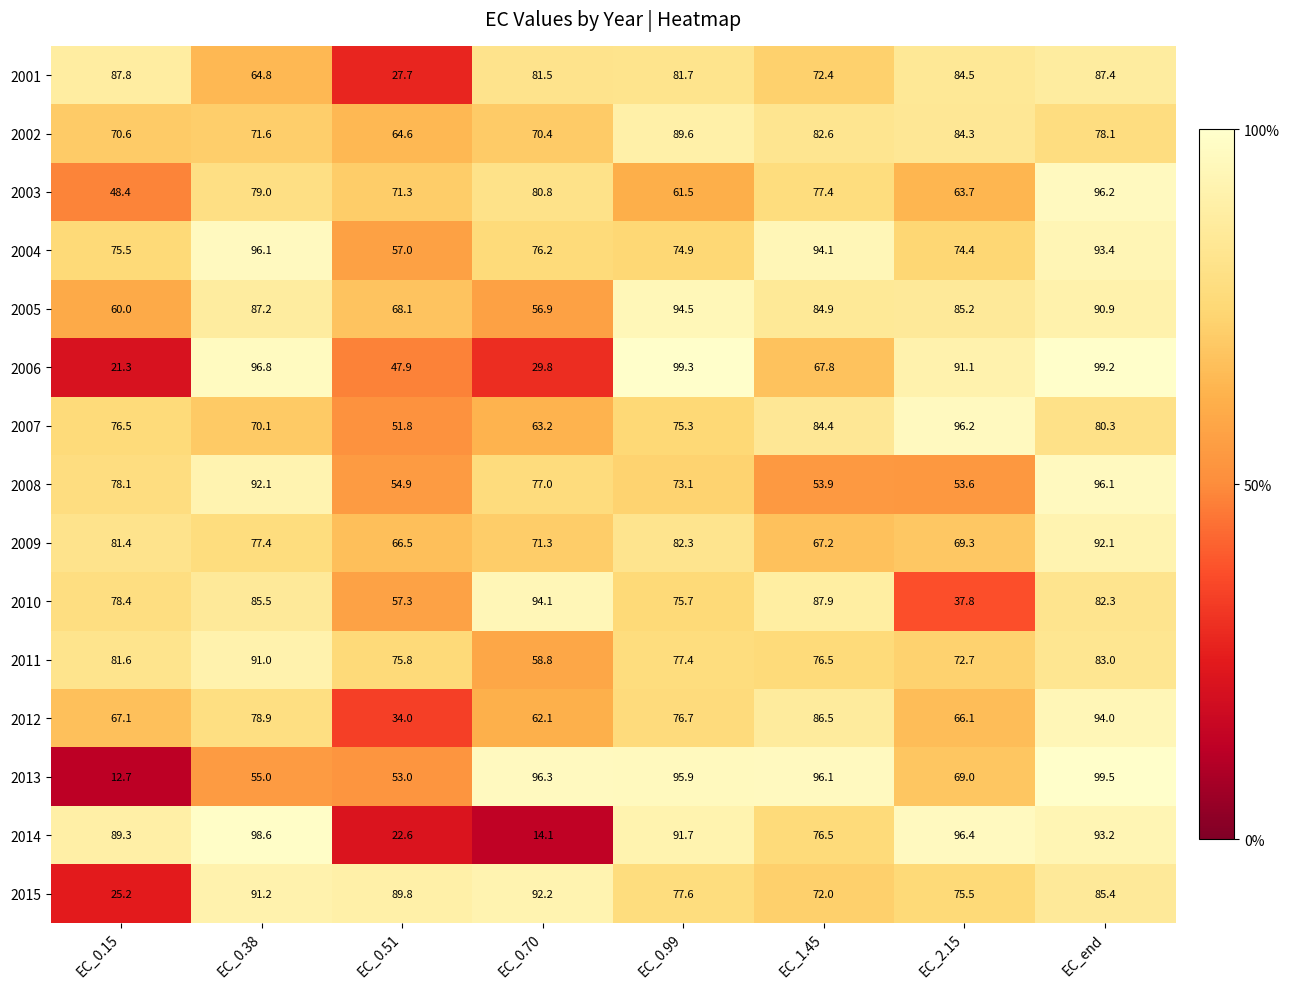

What is the smallest value displayed?

12.7